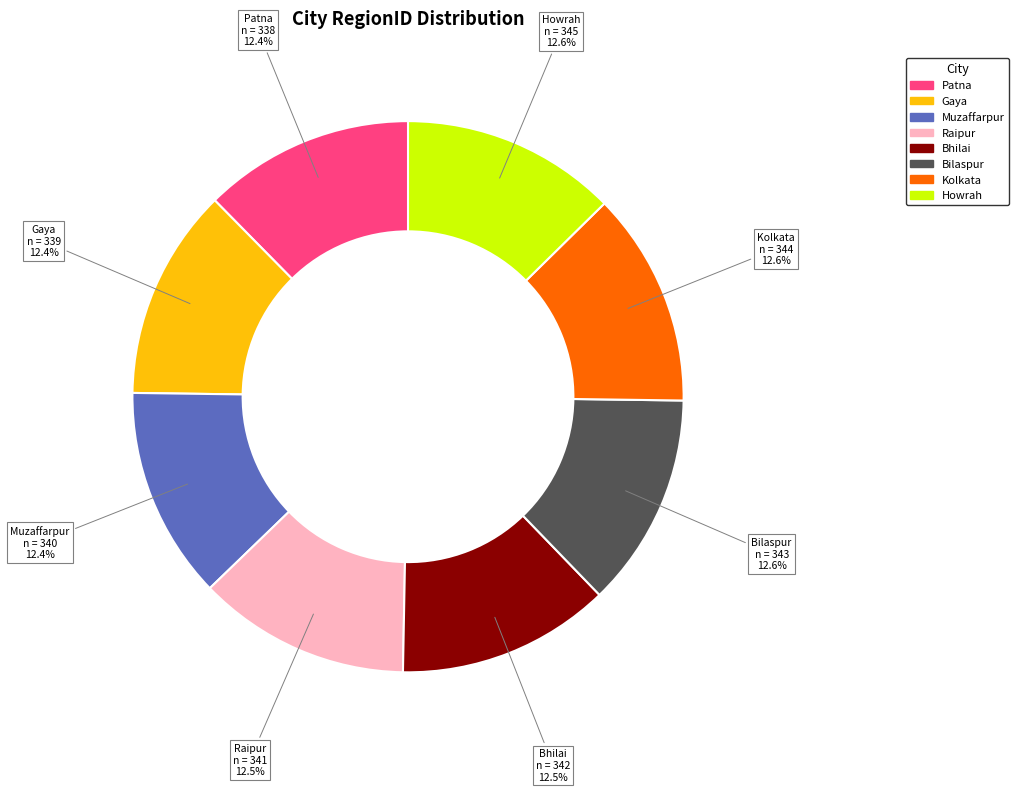

True or false: Kolkata accounts for 24% of the total.

False